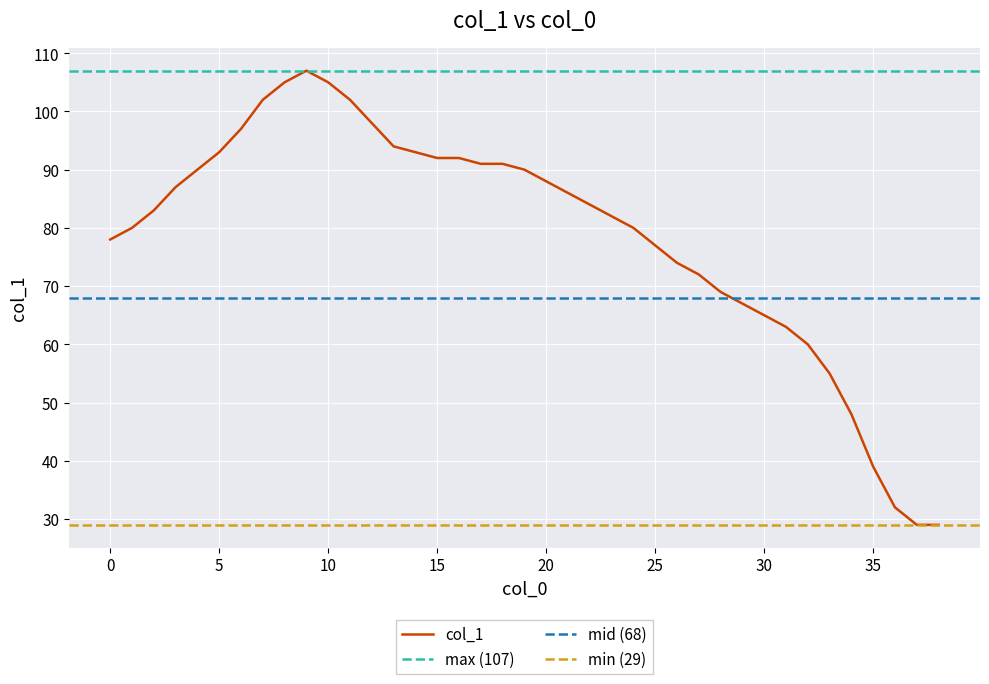

What is the average value?

79